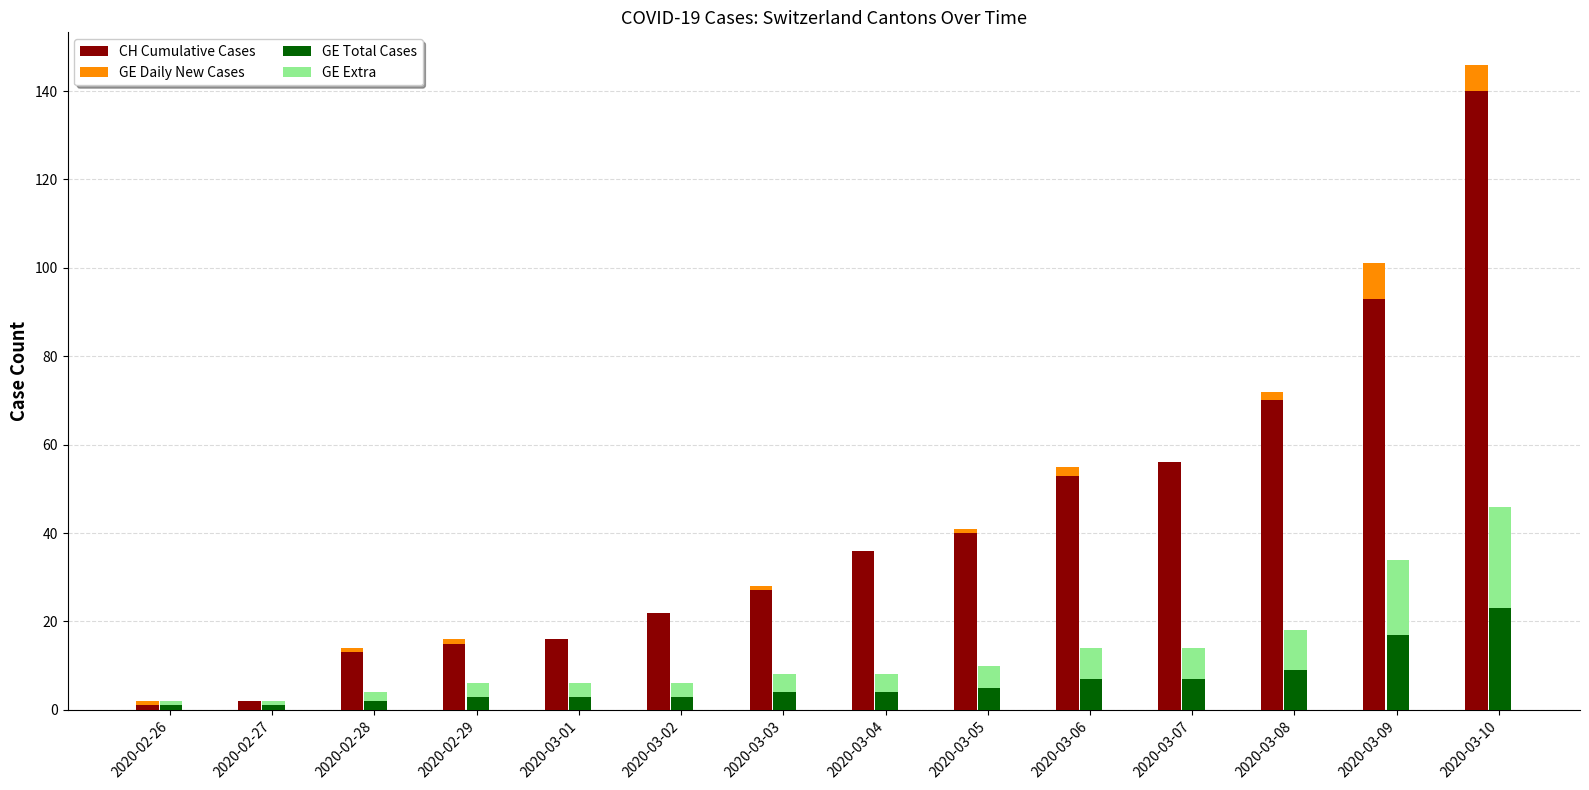

Between 2020-03-01 and 2020-03-03, which series saw the biggest shift?

CH (Base)